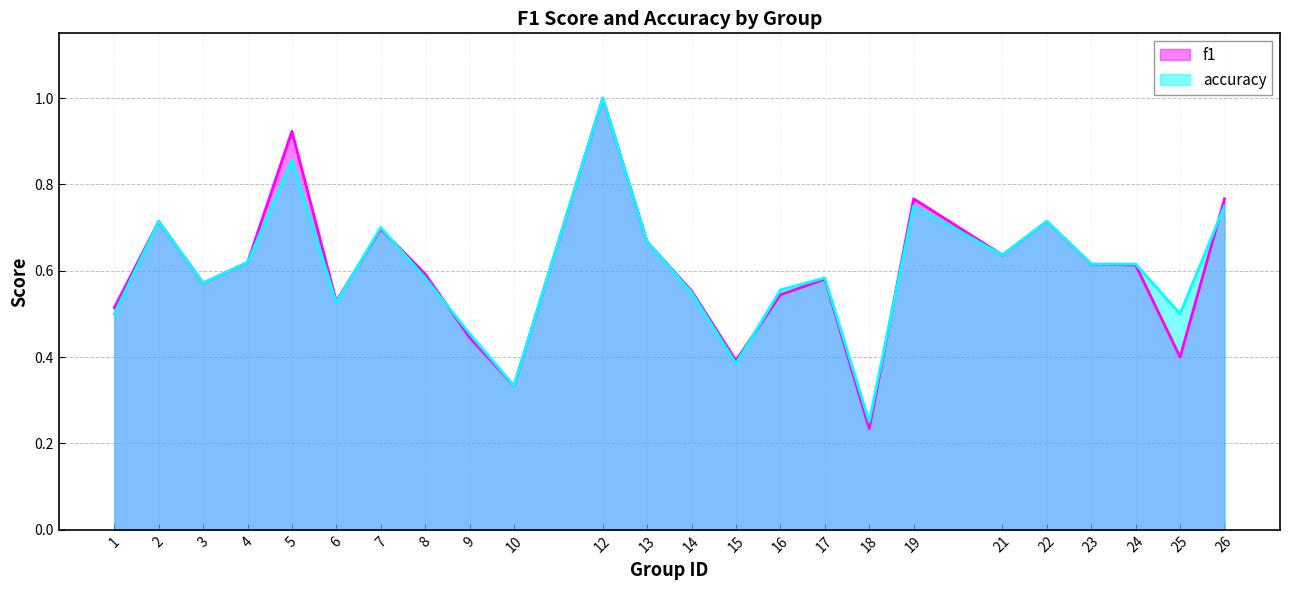

In accuracy, how many points are higher than both neighbors (excluding endpoints)?

7